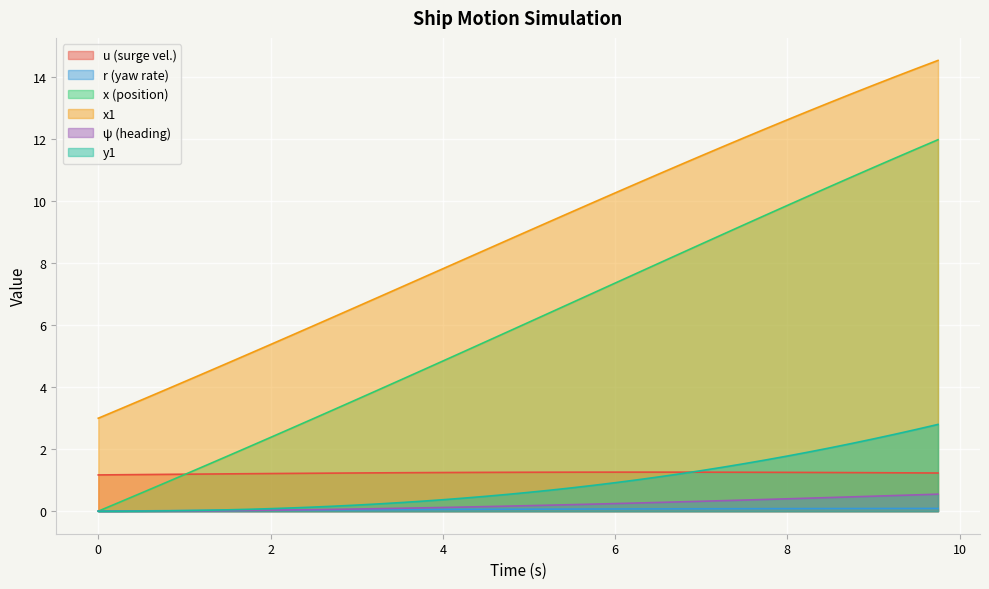

What is the difference between the second highest and minimum values in the u series?

0.1